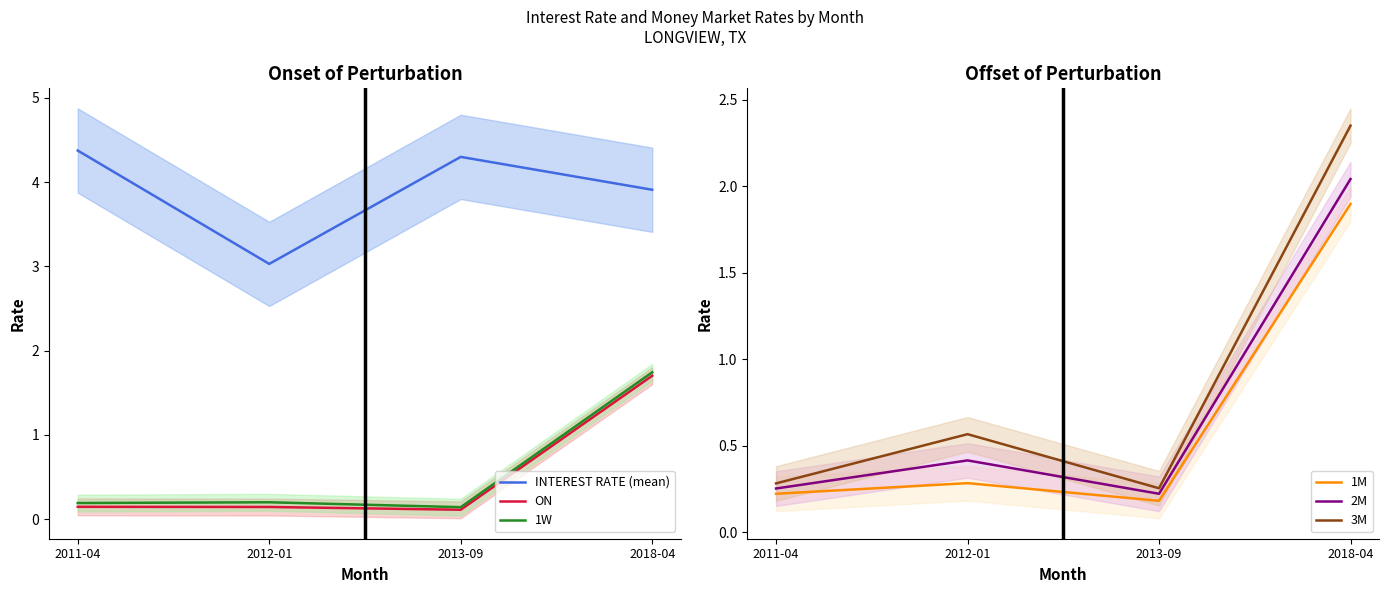

What is the greatest value displayed?

4.4